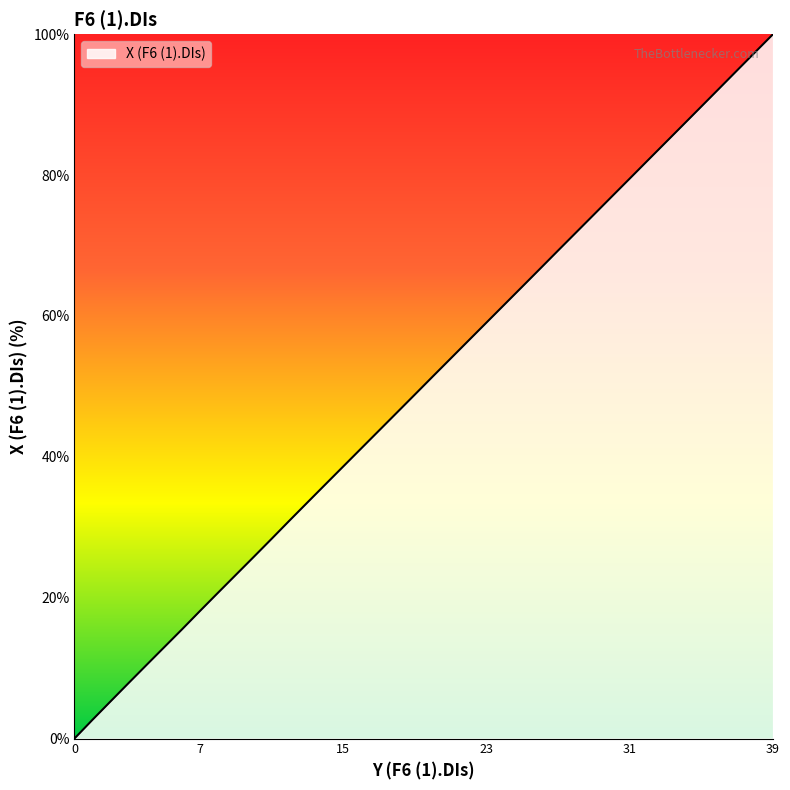

What is the difference between the maximum and minimum values?

100.0